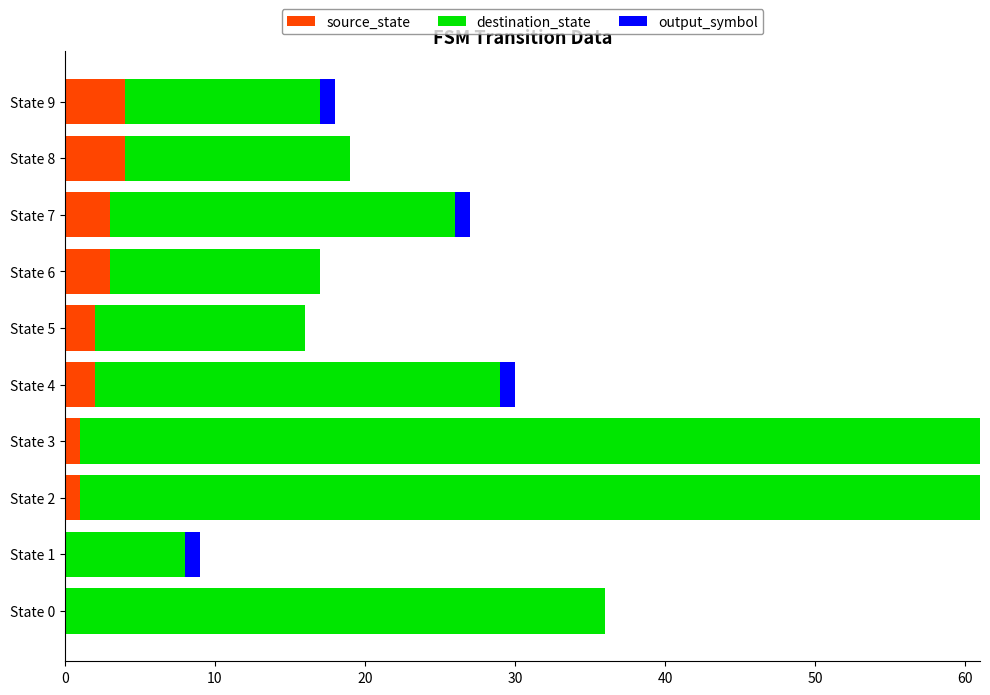

What is the total value across all series at State 6?

17